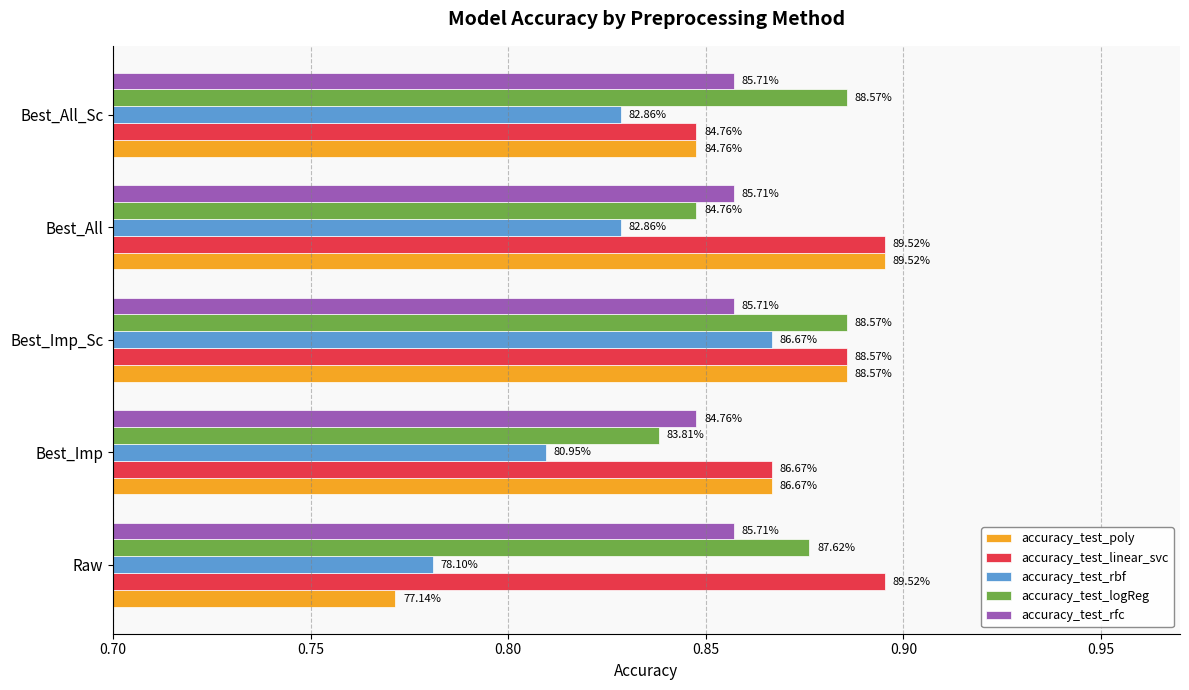

What is the sum of all accuracy_test_linear_svc values?

4.4